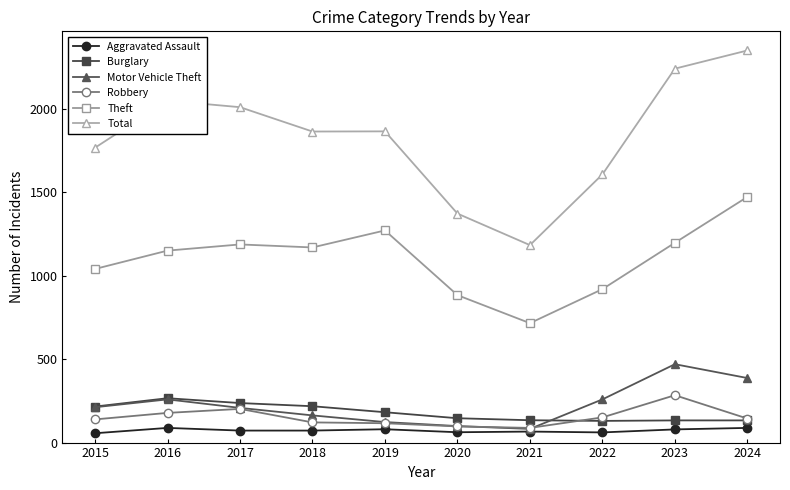

The value of Burglary at 2017 is 346. True or false?

False